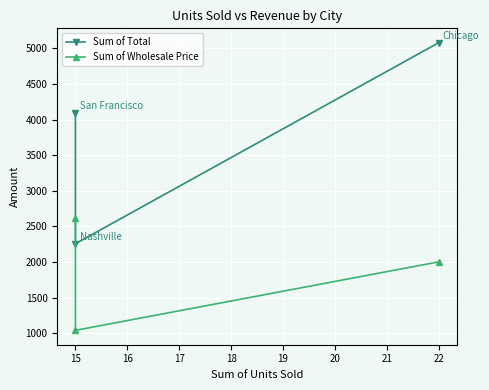

Reading left to right, extract all data points from this chart.

Sum of Total: 5080.7	2257.4	4091.2
Sum of Wholesale Price: 2002.3	1040.6	2620.2